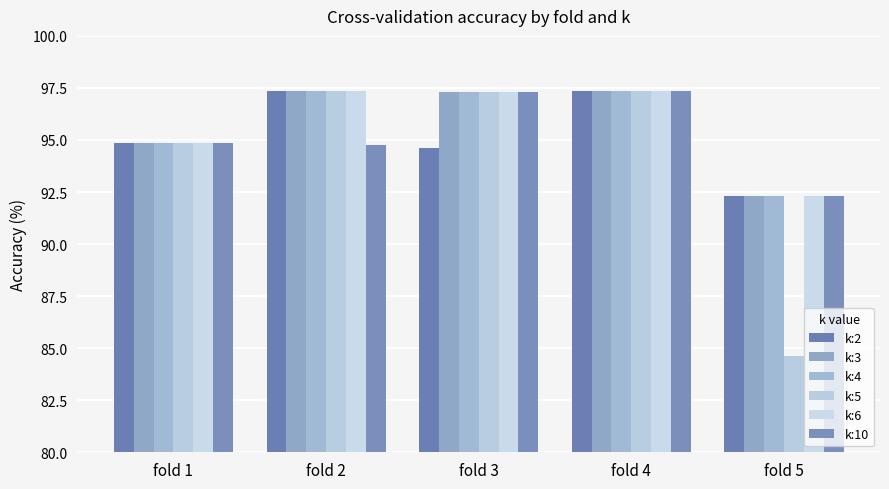

What is the value of the k:5 bar at the 2nd from the left?

97.4